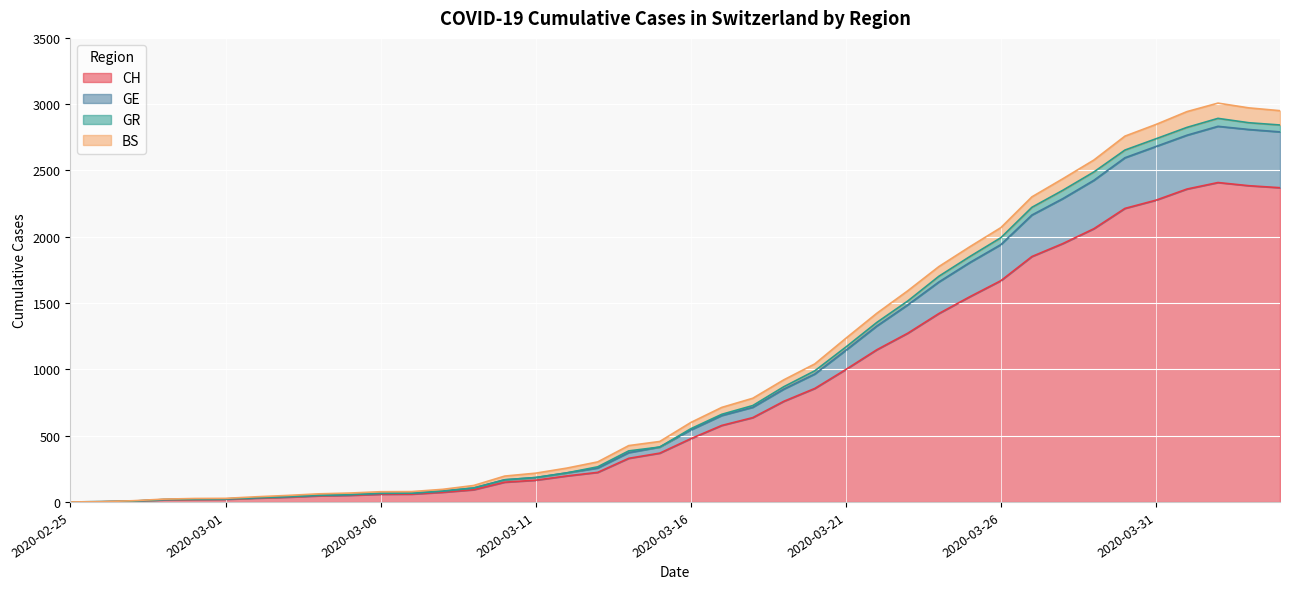

What is the highest value of the CH series?

2409